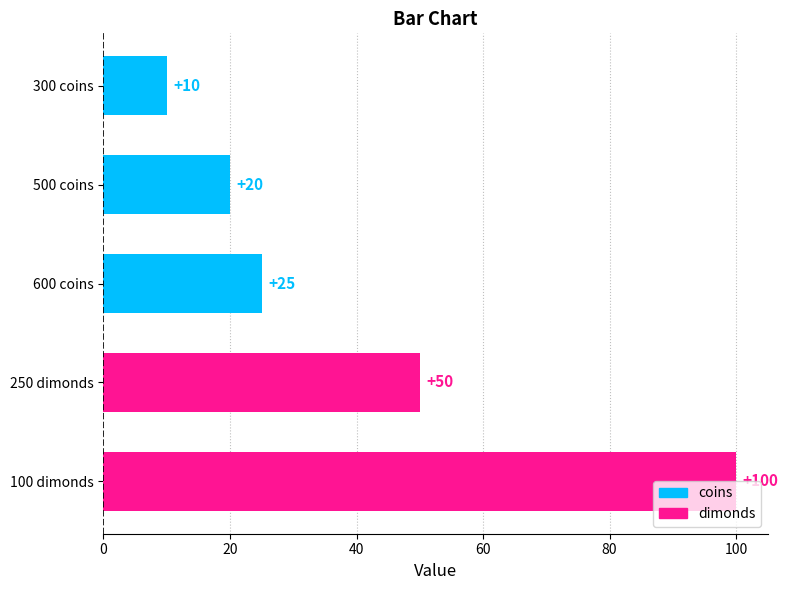

Does the chart contain any negative values?

No